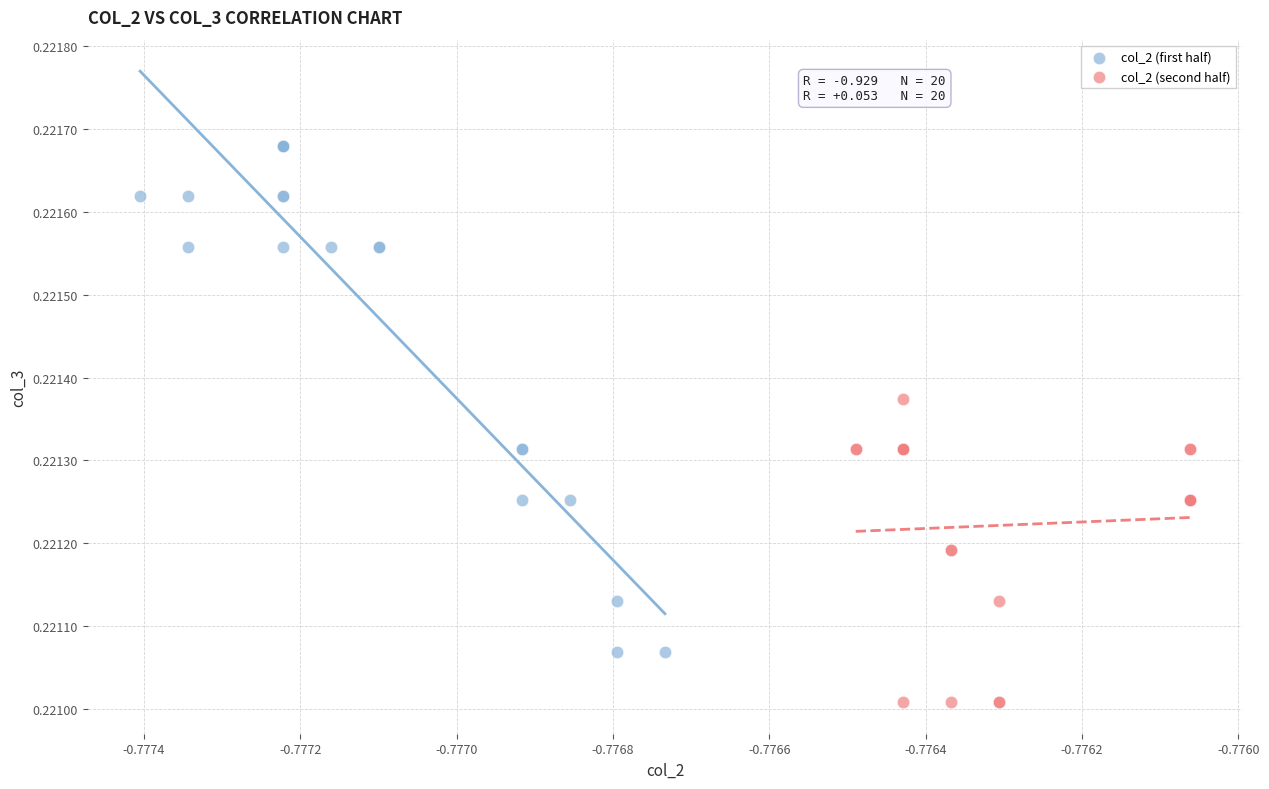

What are all the series names shown in the legend?

col_2 (first half), col_2 (second half)